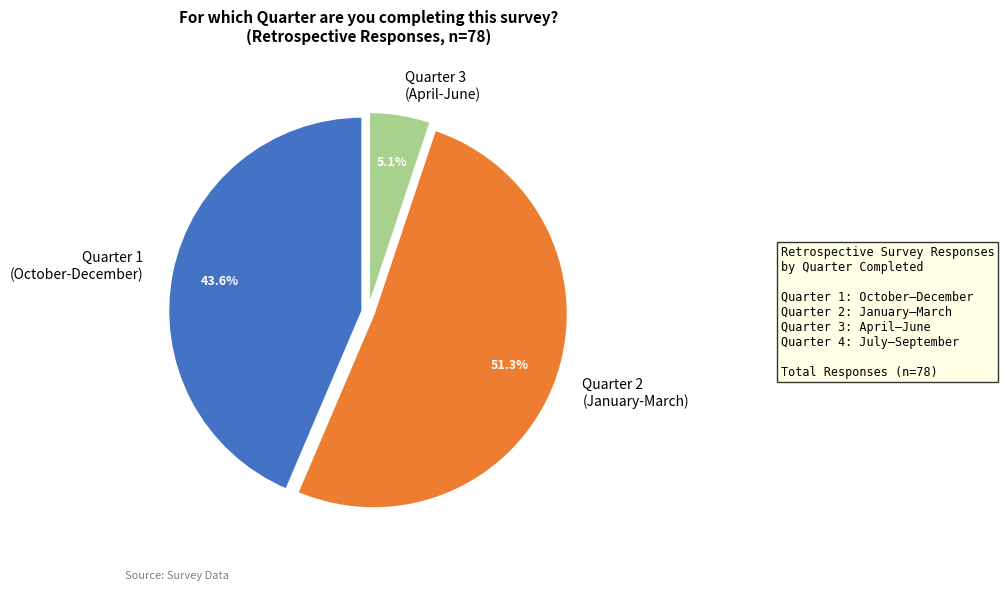

How many slices are in this pie chart?

3